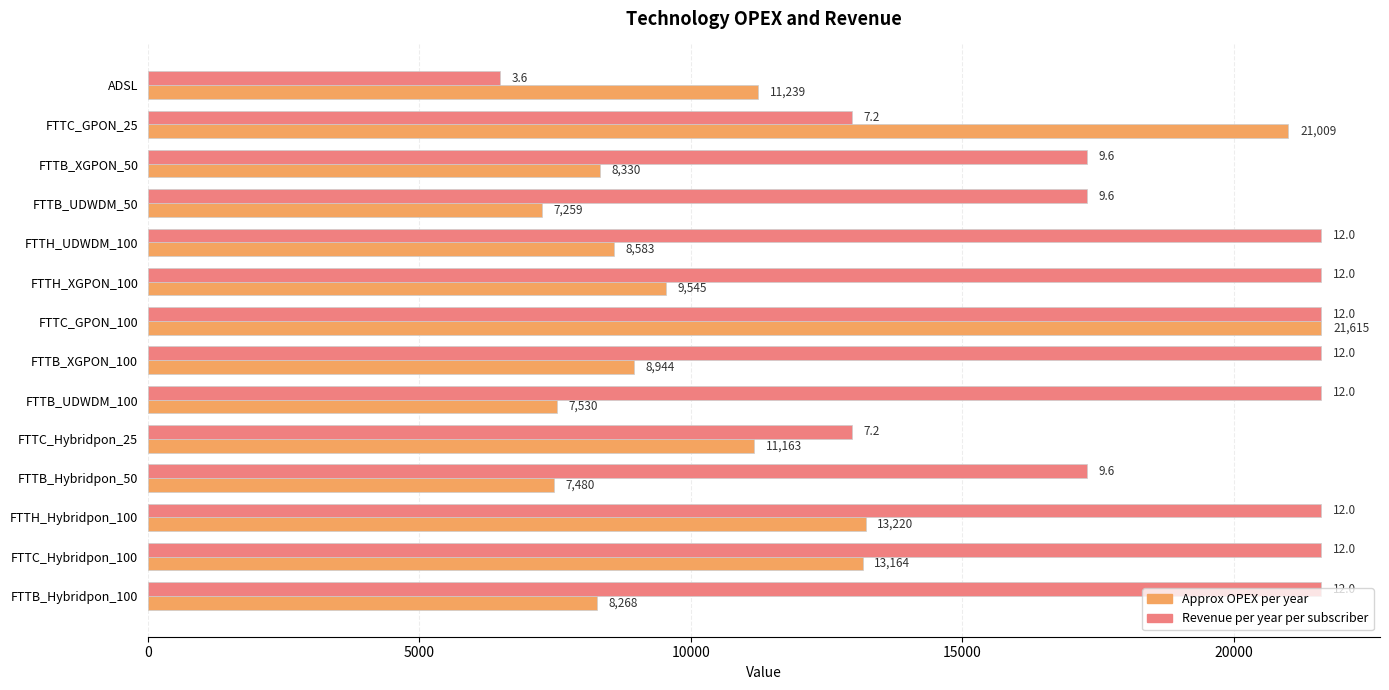

What is the maximum value shown in the chart?

21614.9